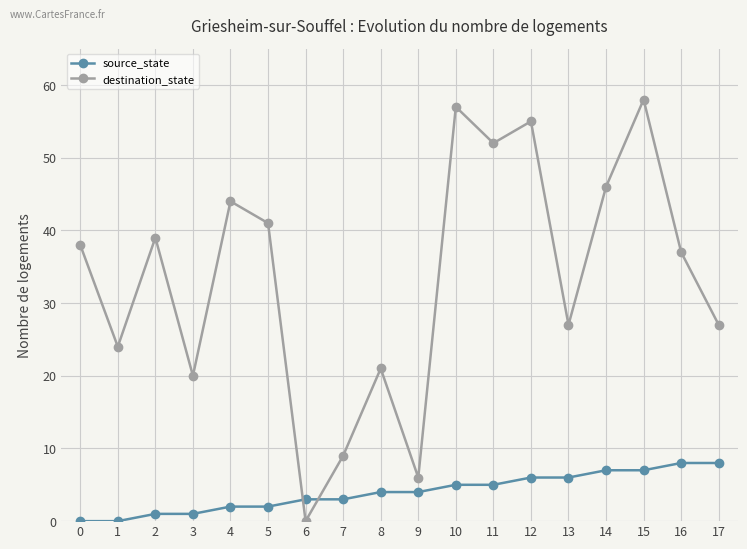

Reading left to right, extract all data points from this chart.

source_state: 0=0	1=0	2=1	3=1	4=2	5=2	6=3	7=3	8=4	9=4	10=5	11=5	12=6	13=6	14=7	15=7	16=8	17=8
destination_state: 0=38	1=24	2=39	3=20	4=44	5=41	6=0	7=9	8=21	9=6	10=57	11=52	12=55	13=27	14=46	15=58	16=37	17=27